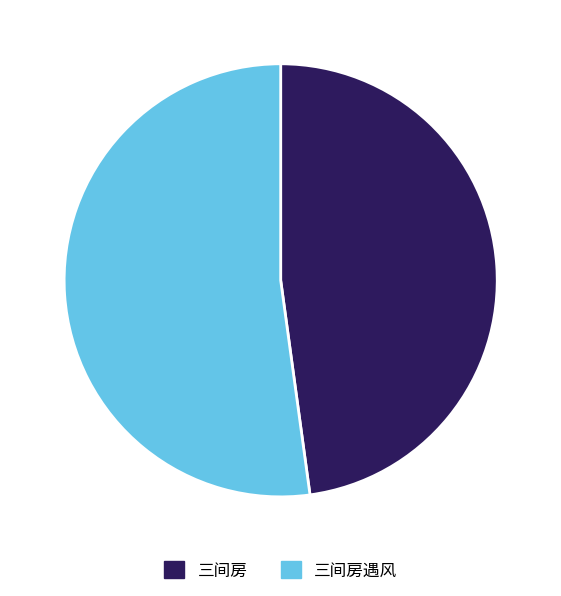

True or false: 三间房遇风 accounts for 52% of the total.

True